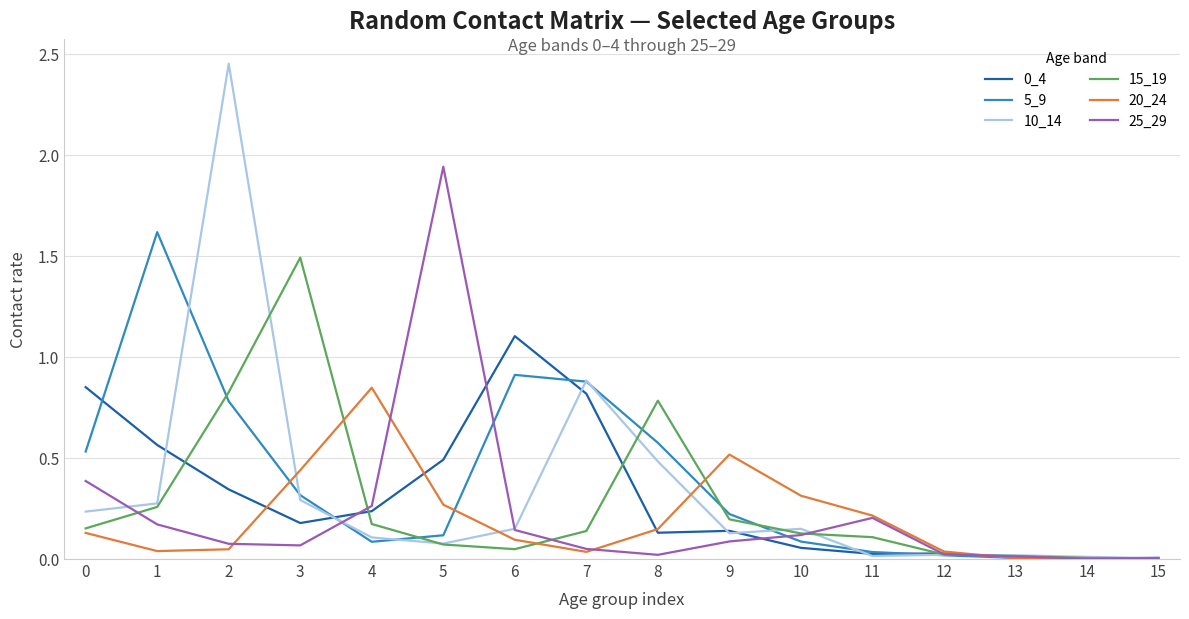

What is the sum of all 10_14 values?

5.3